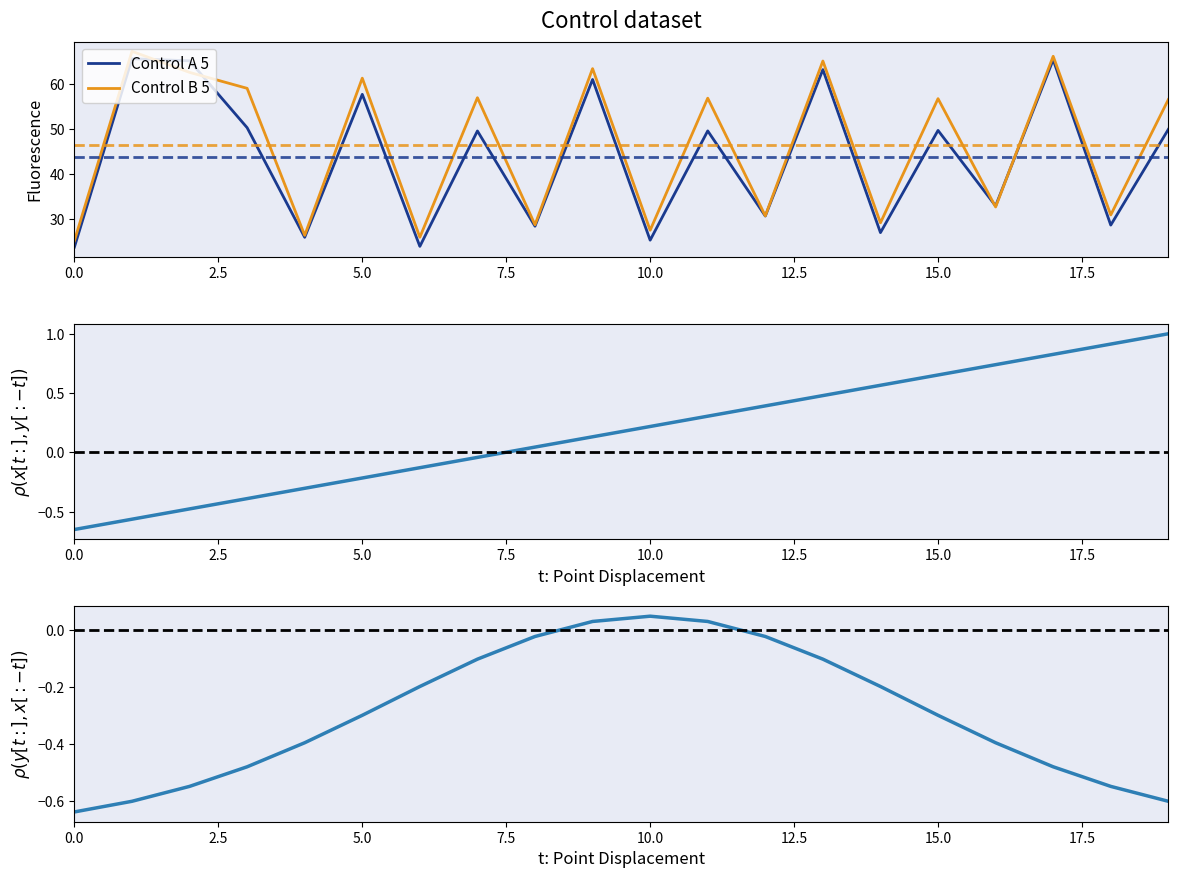

True or false: Control A 5 has a value of 16.4 at 5.0.

False